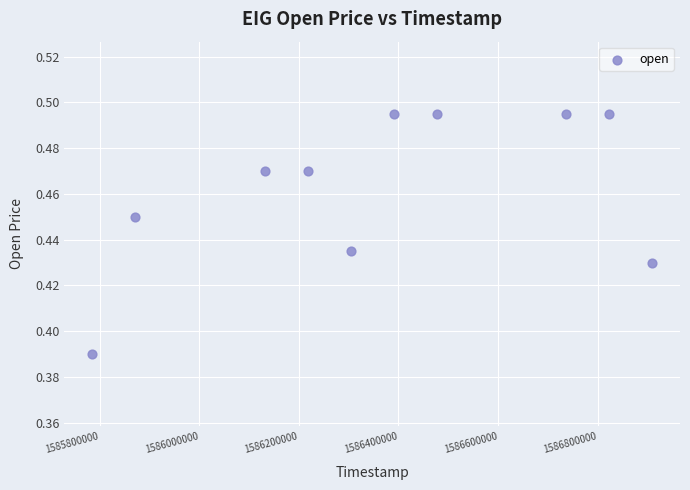

What is the range of X values (max minus min)?

1123200.0